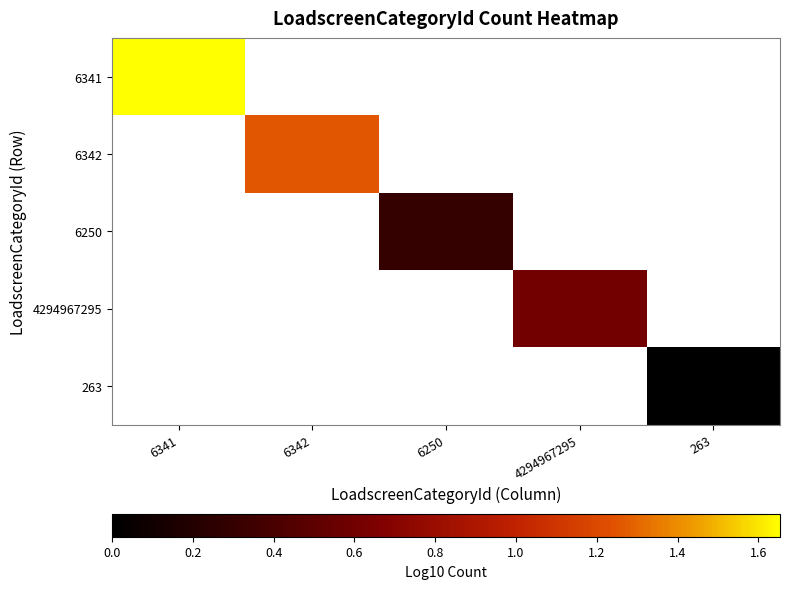

The value of 6342 at 6342 is 1.3. True or false?

True